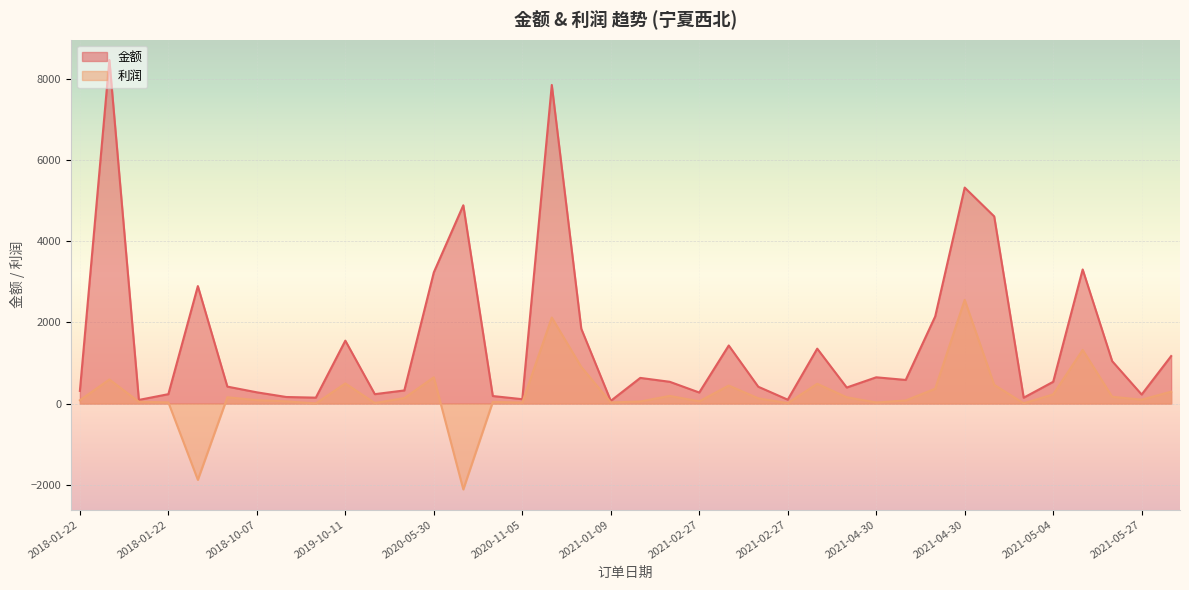

In 利润, how many points are lower than both neighbors (excluding endpoints)?

11